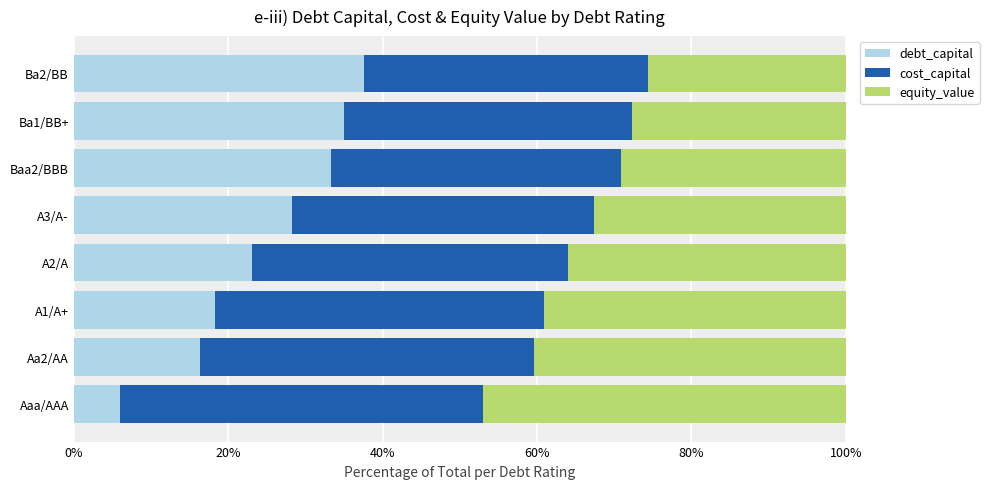

Is it true that debt_capital equals 28.3 at A3/A-?

True